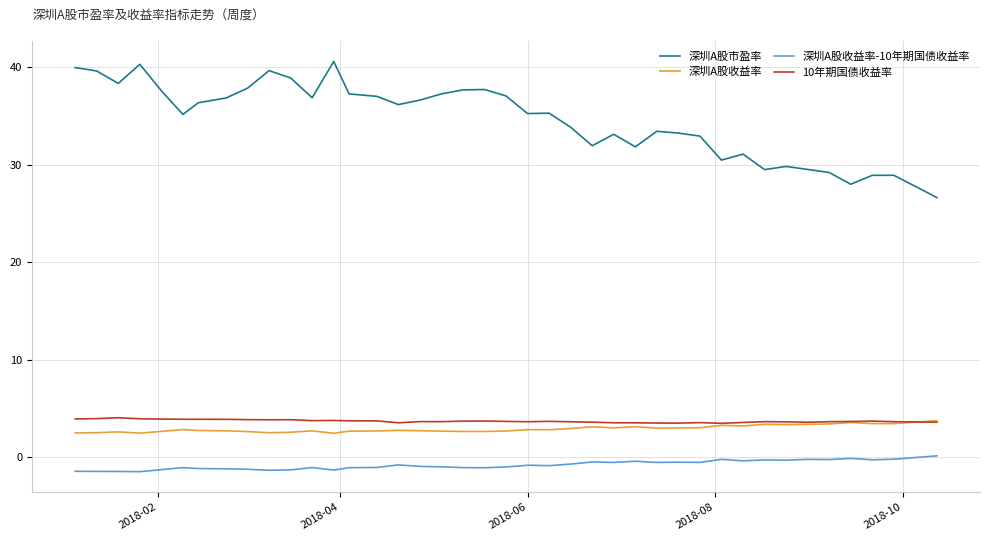

What is the minimum value for 10年期国债收益率?

3.5